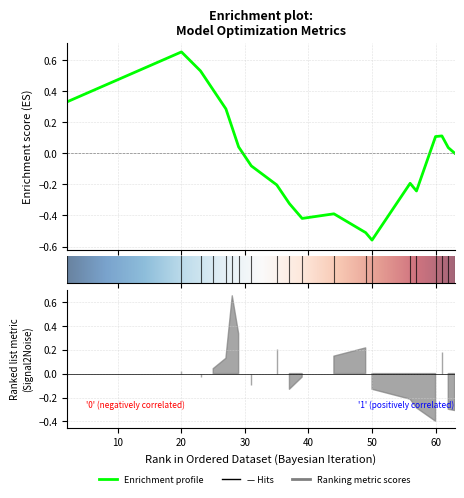

True or false: learning_rate has a value of 0.0 at 2.

False